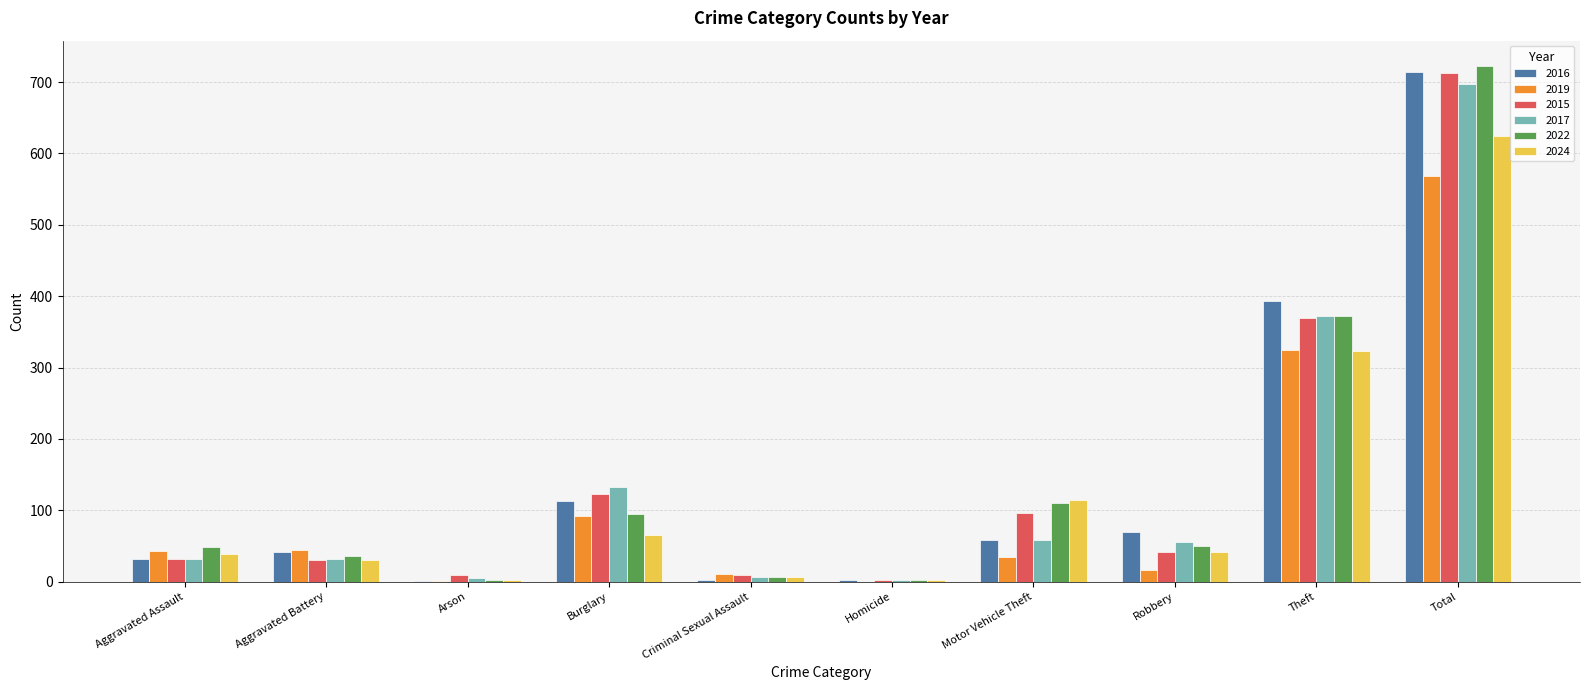

What is the sum of all 2016 values?

1428